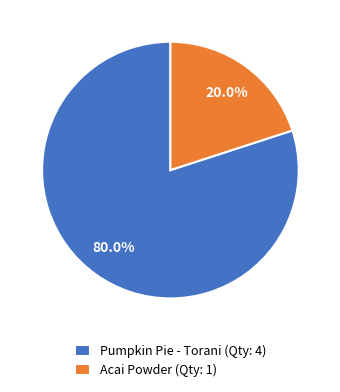

To the nearest percent, what is the difference between the largest and smallest slice percentages?

60%